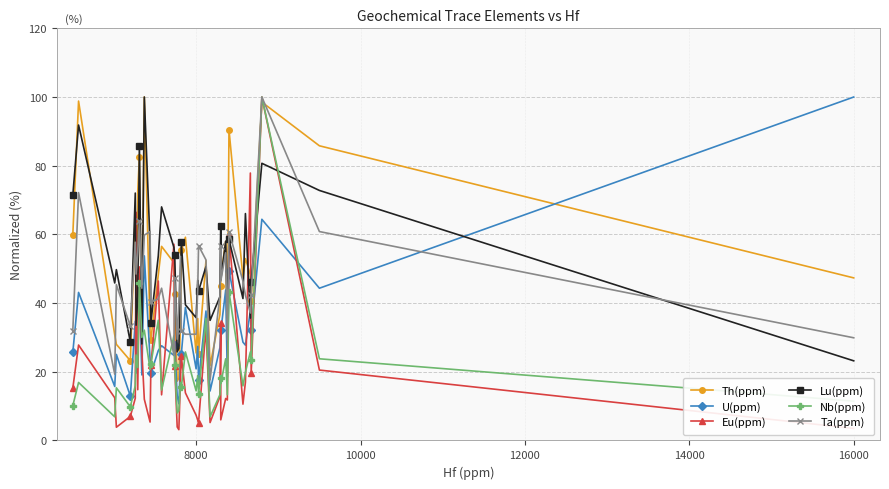

What is the maximum value shown in the chart?

100.0